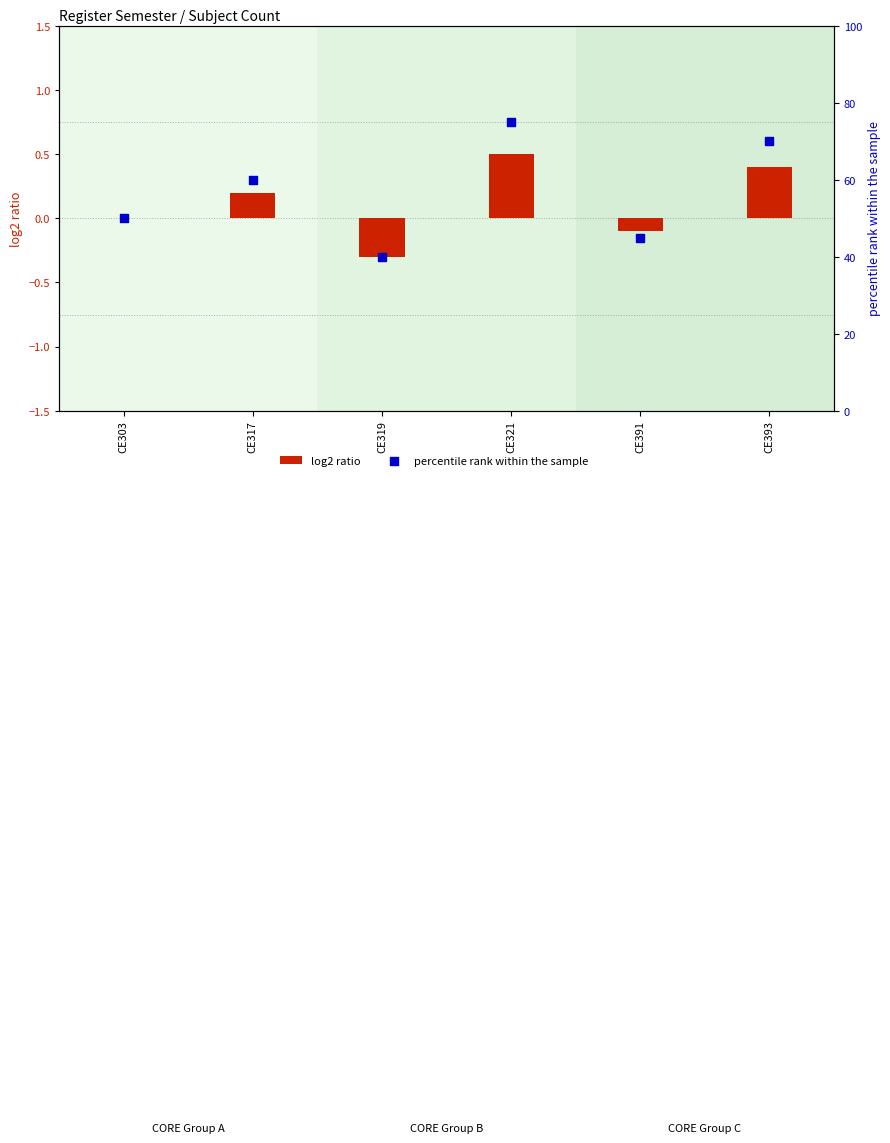

At how many categories does at least one series exceed 30?

6